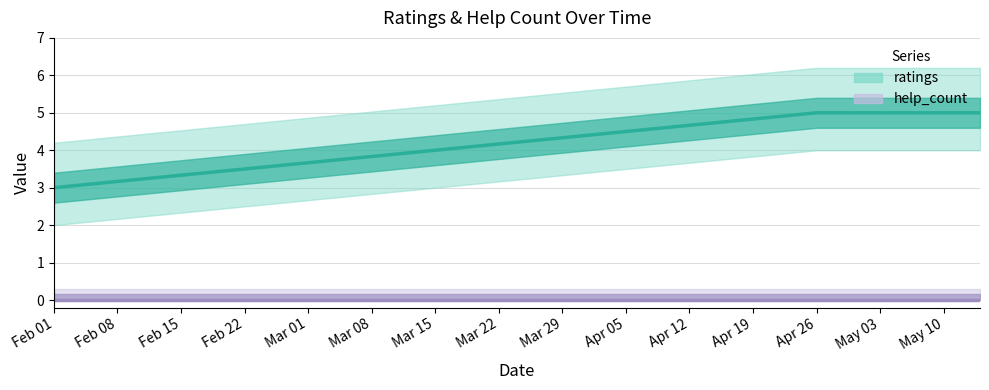

What are all the series names shown in the legend?

ratings (line), help_count (line)